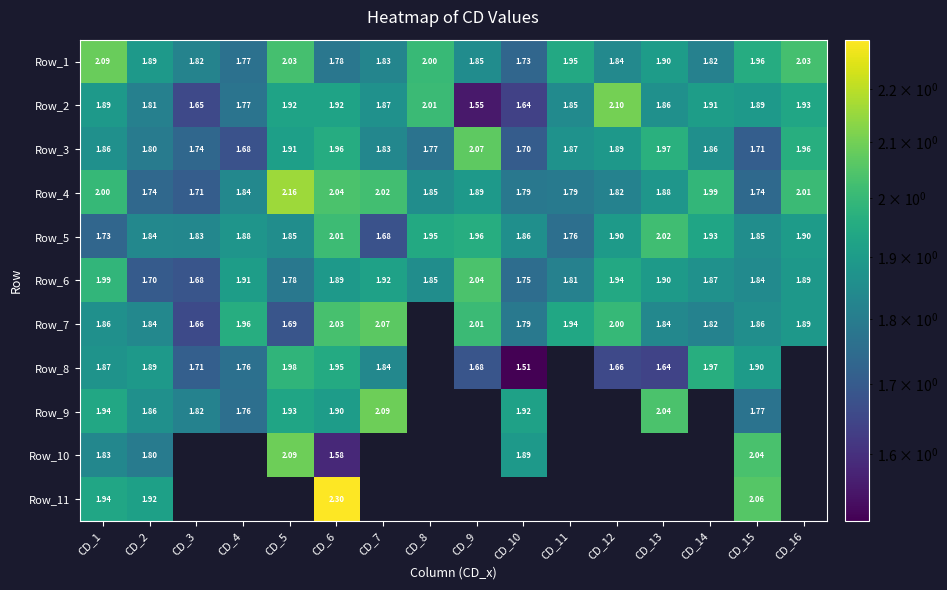

Is the value of Row_6 at CD_15 greater than the value of Row_11 at CD_2?

No